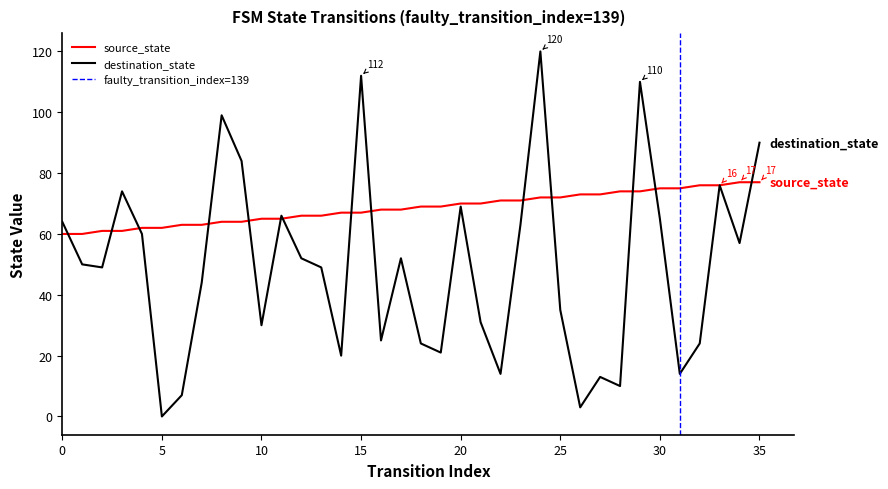

What is the highest value of the destination_state series?

120